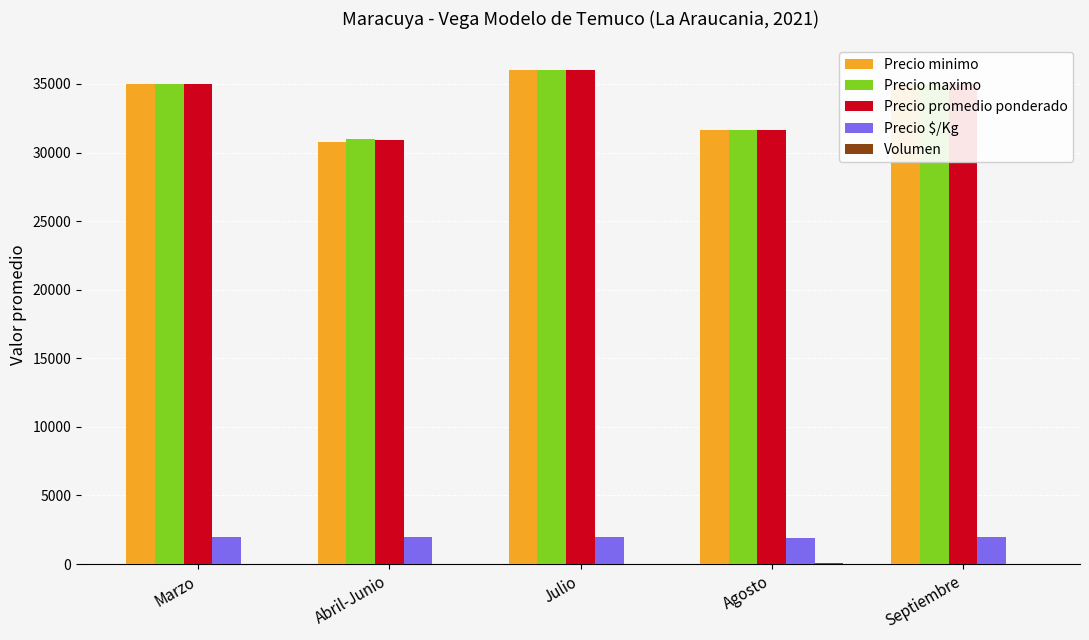

The Precio promedio ponderado series shows 59835.9 at Julio. True or false?

False